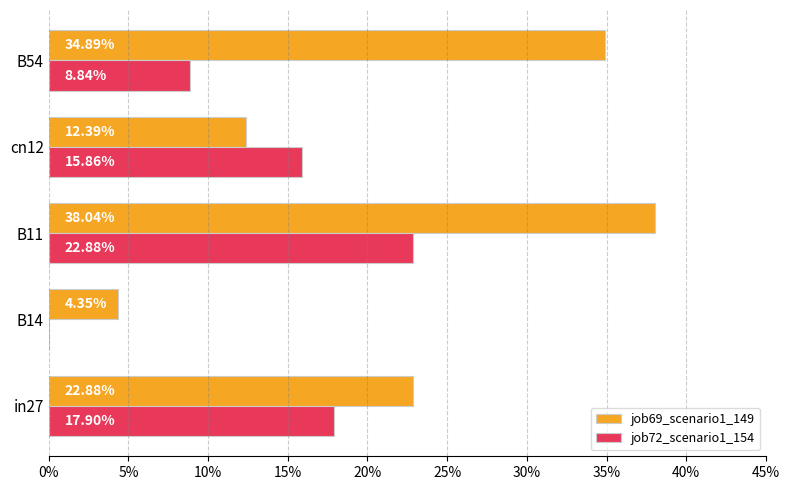

What are all the series names shown in the legend?

job69_scenario1_149, job72_scenario1_154